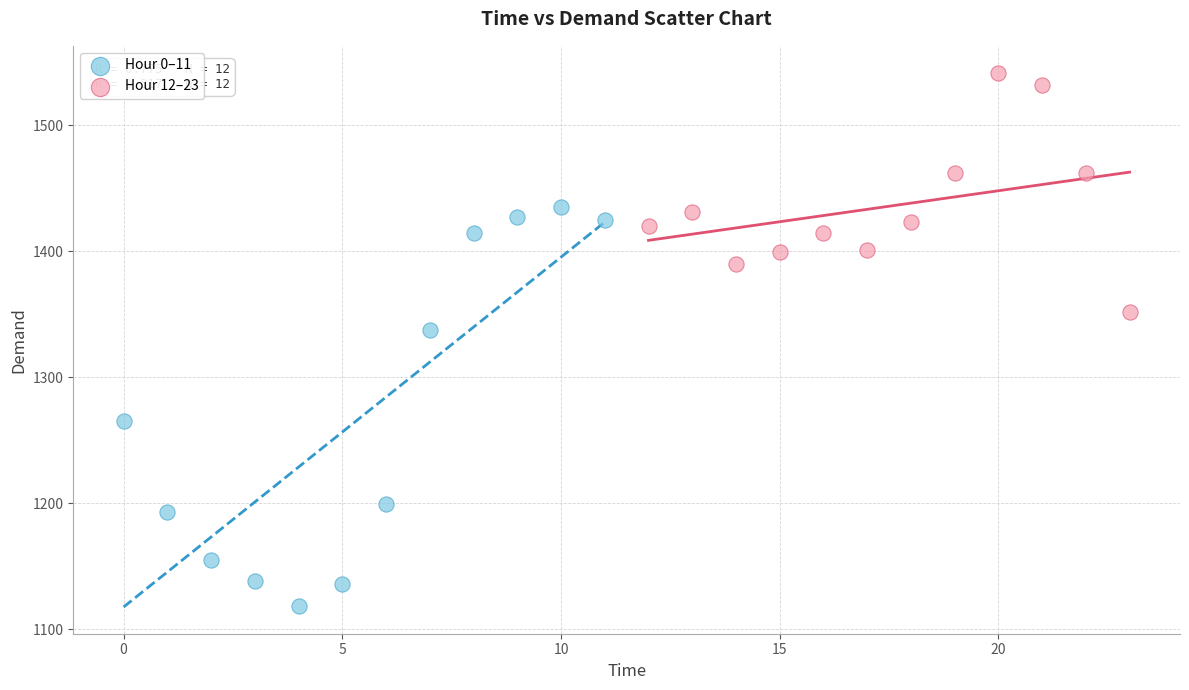

Which series has the widest spread of Y values?

Hour 0–11